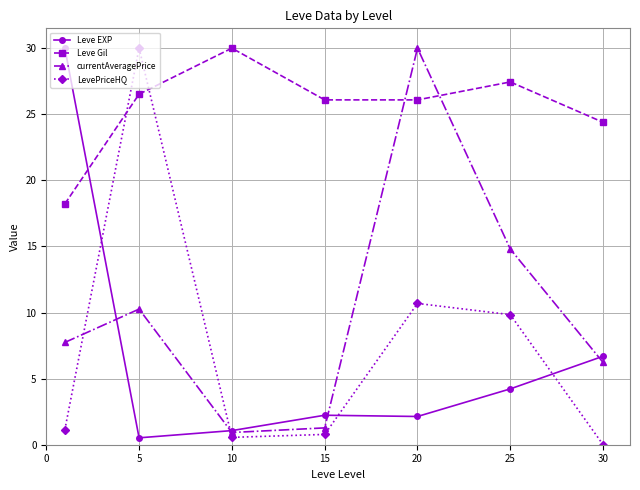

How many lines are shown in the chart?

4